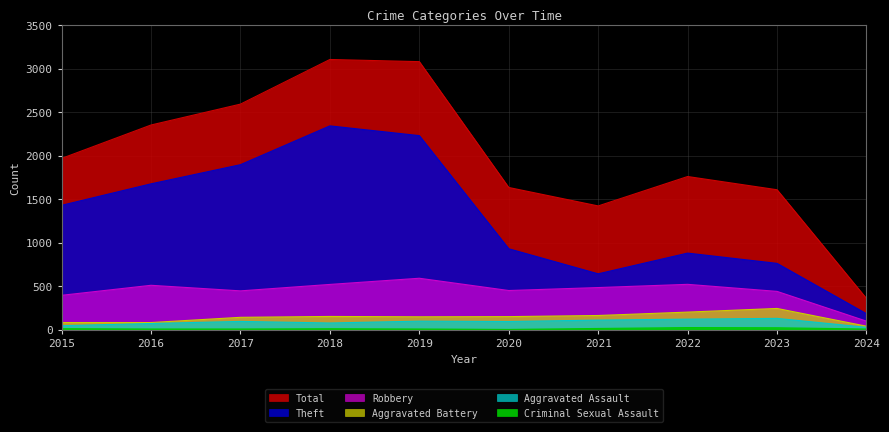

What is the average value of the Criminal Sexual Assault series?

12